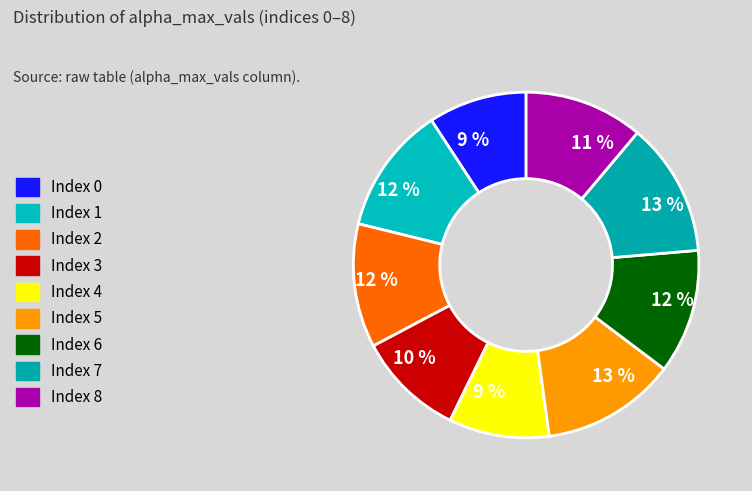

Count the number of slices in the pie.

9